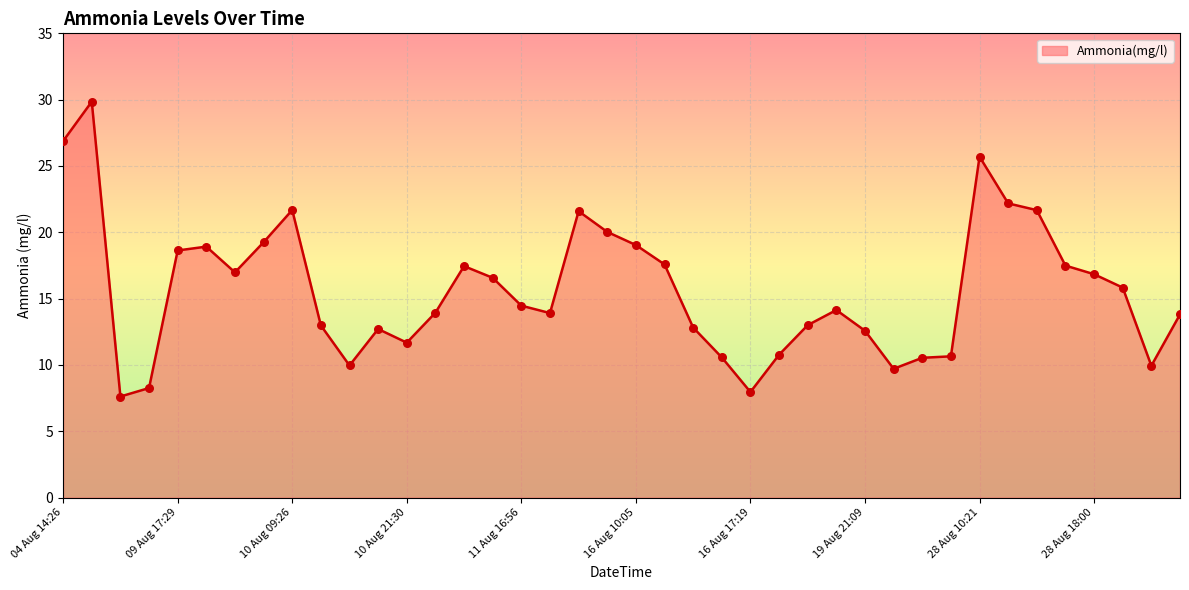

What is the difference between the maximum and minimum values?

22.2